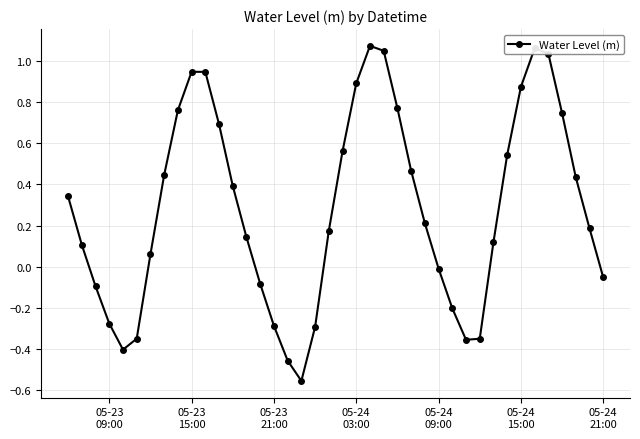

What is the difference between the maximum and second lowest values?

1.5